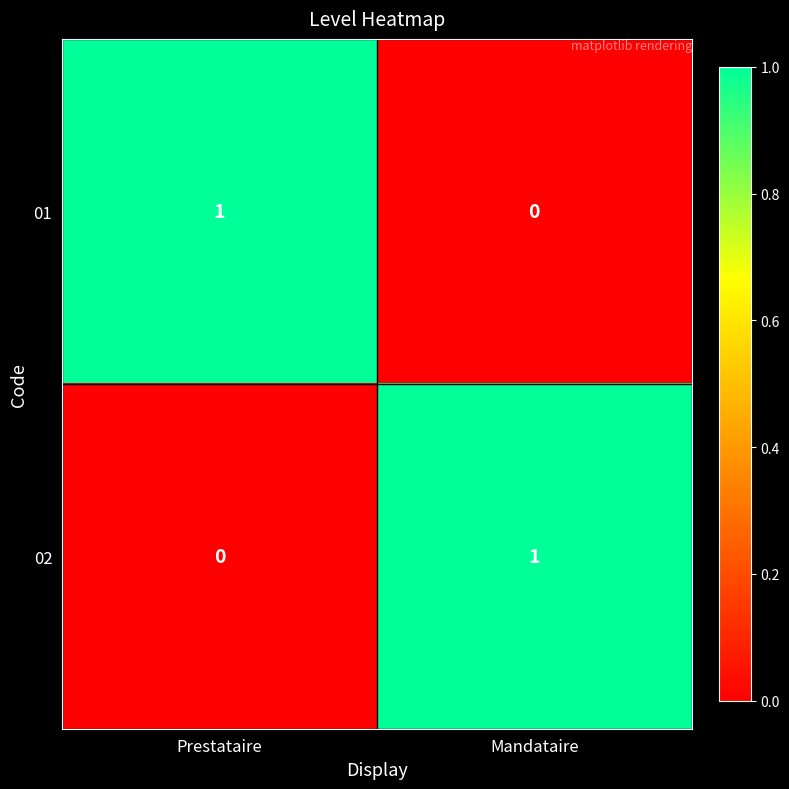

Rank the series at Prestataire from highest to lowest value.

01, 02